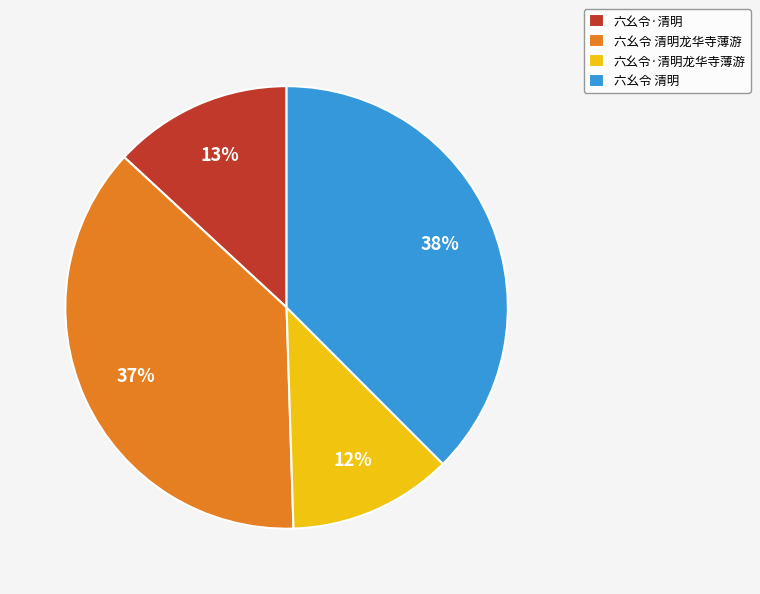

Combined, do 六幺令 清明 and 六幺令·清明 account for over 50%?

Yes